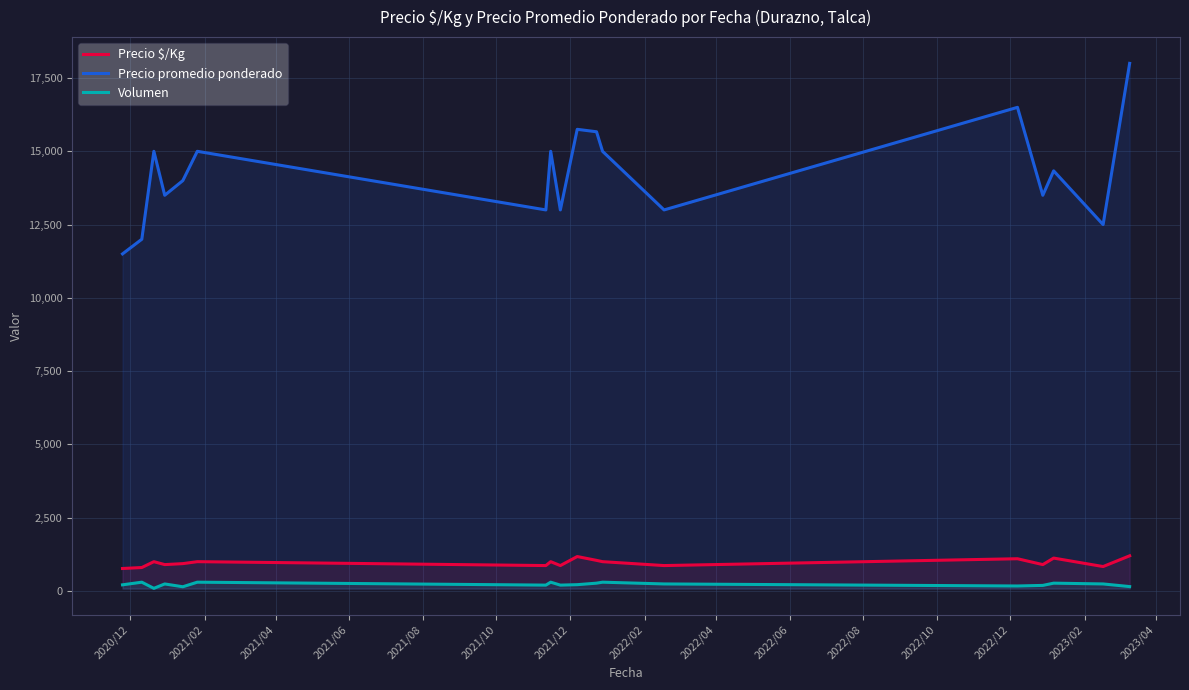

True or false: Volumen and Precio $/Kg intersect in this chart.

False